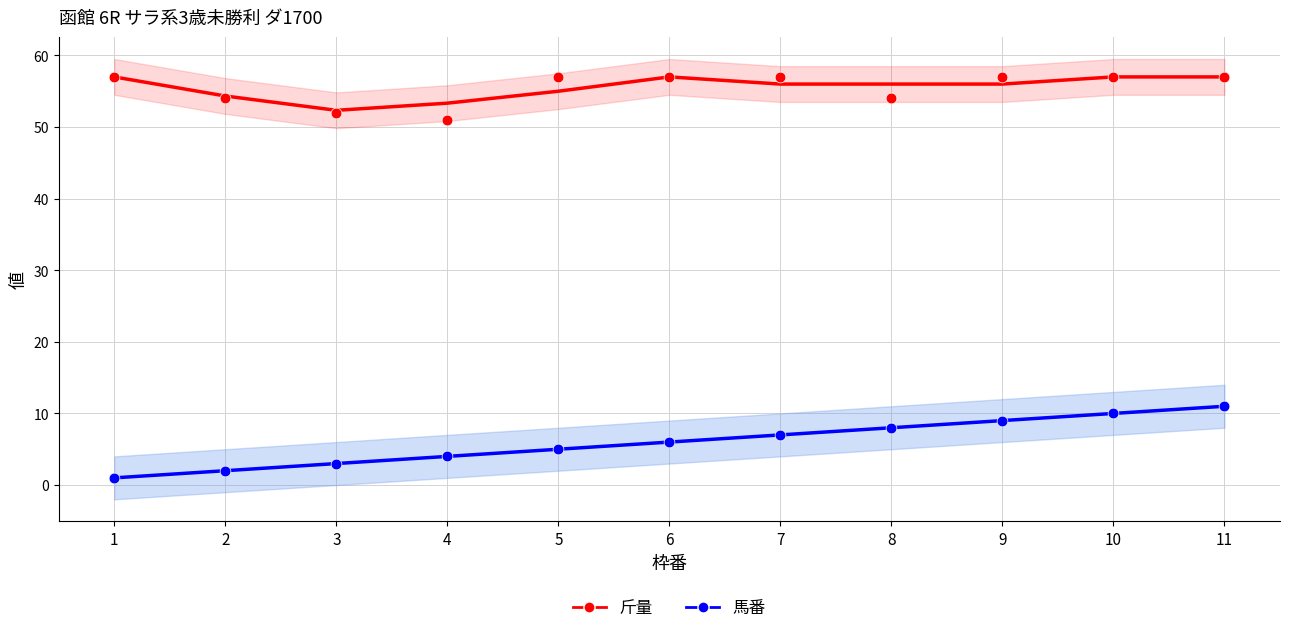

What is the total value across all series at 7?

63.0